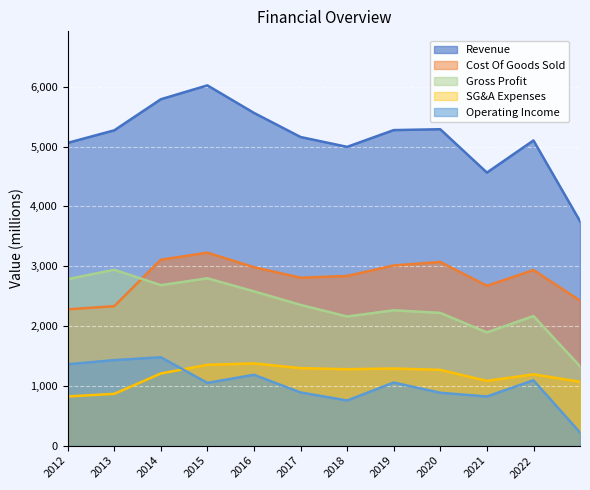

How many data points does each series have?

12